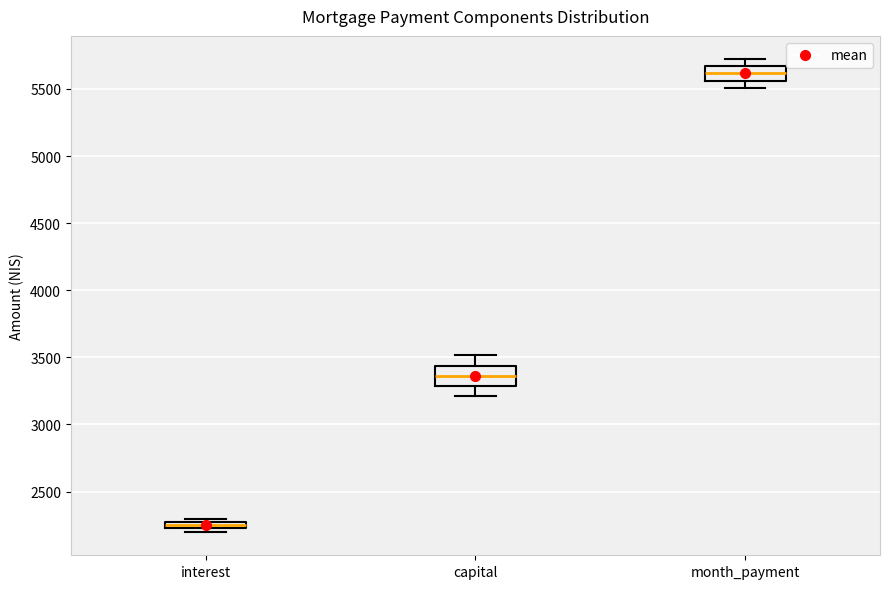

Which box's median line is the lowest?

interest